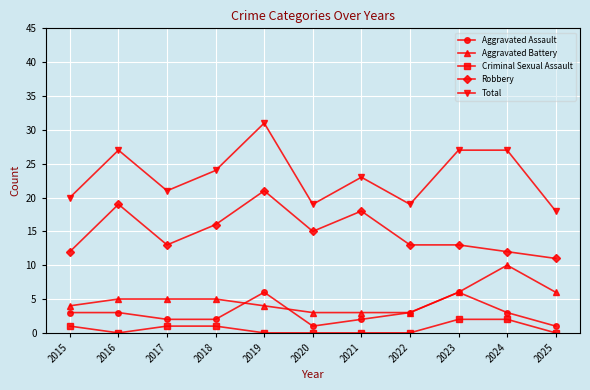

At which category is the sum across all series the highest?

2019